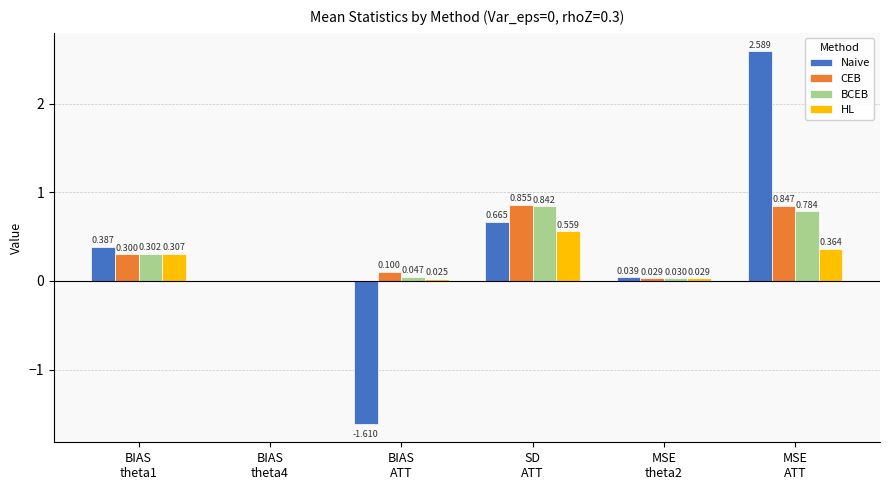

Where does the Naive series first go above 0?

BIAS
theta1